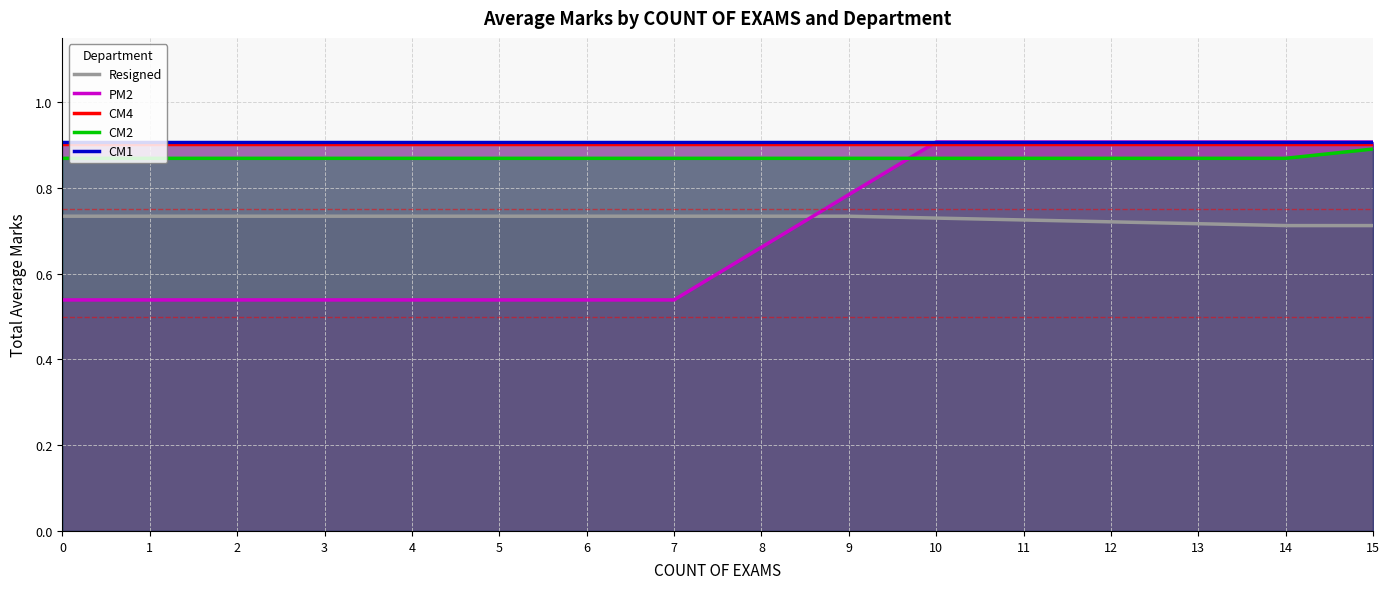

True or false: CM1 and CM4 intersect in this chart.

False